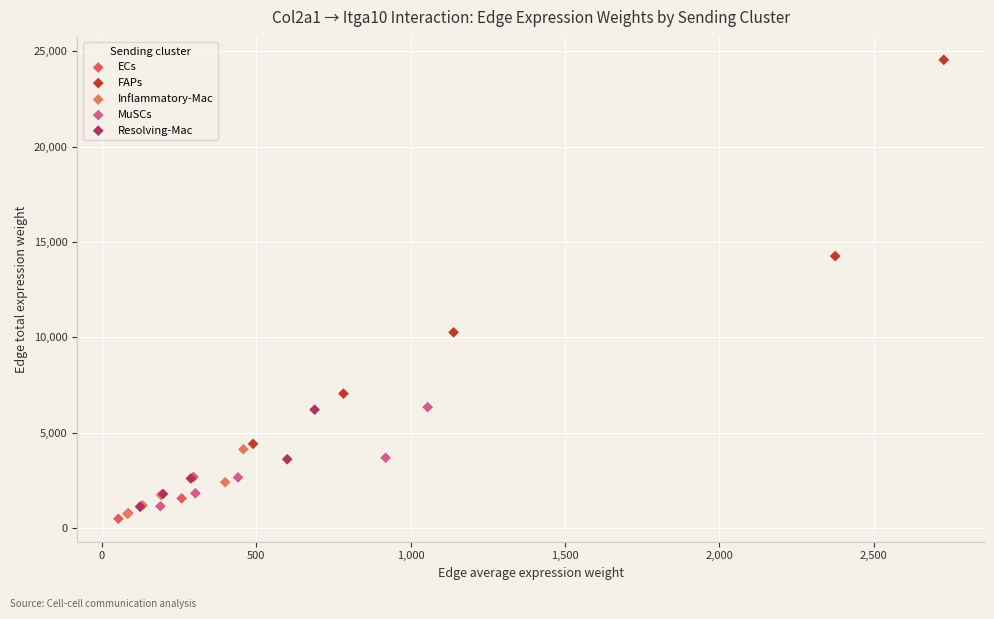

Which series reaches the maximum Y coordinate?

FAPs